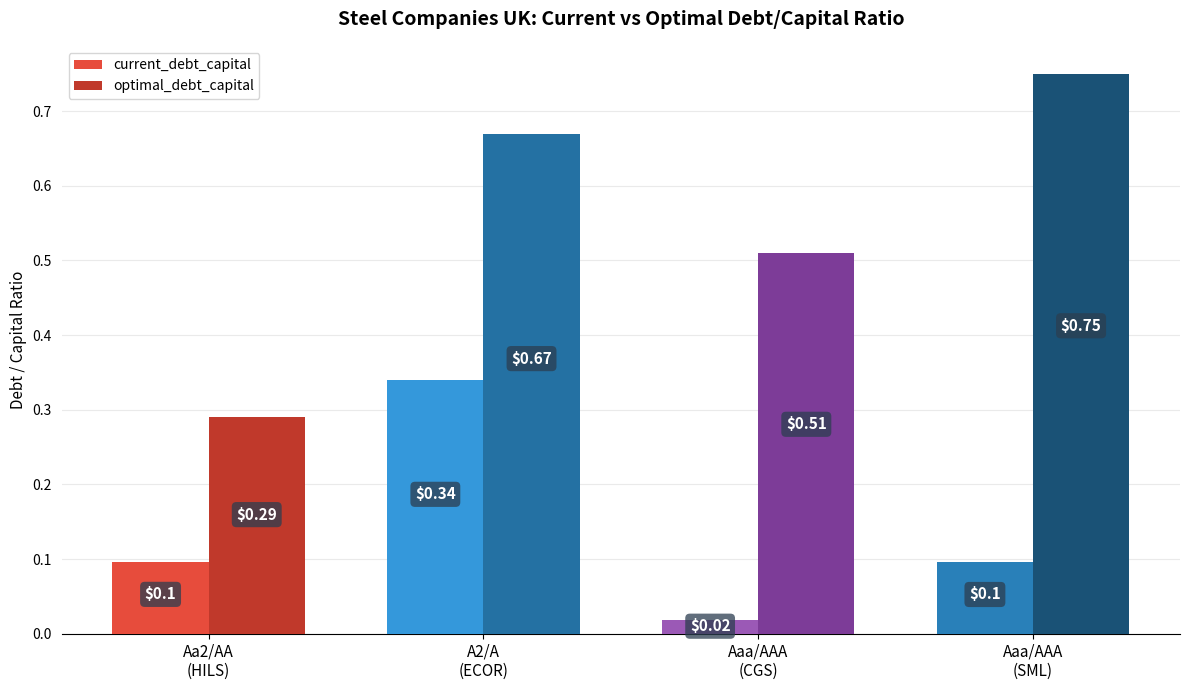

What is the average value of the optimal_debt_capital series?

0.6